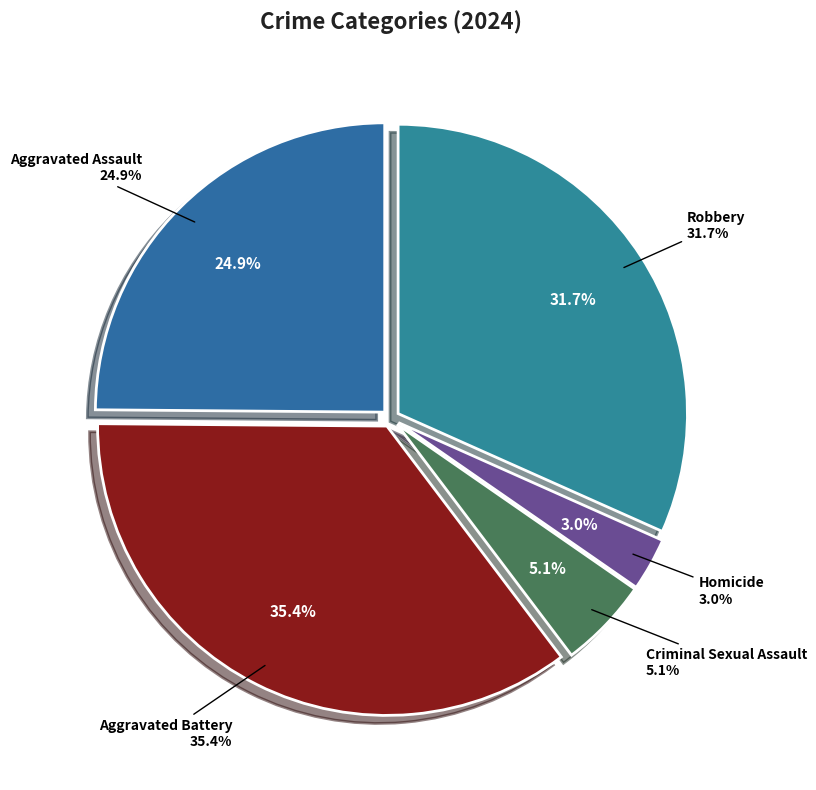

True or false: Aggravated Assault accounts for 25% of the total.

True